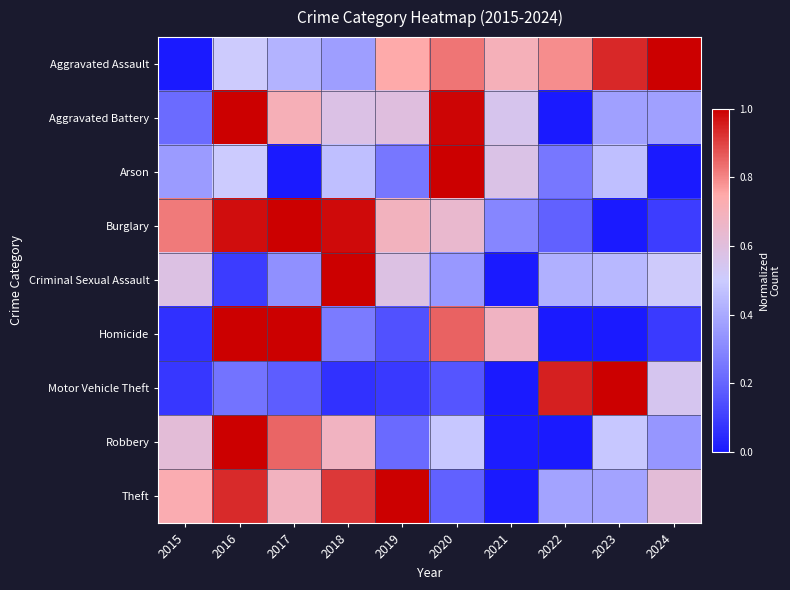

Reading left to right, list all the values displayed in this chart.

Aggravated Assault: 2015=0.0	2016=0.5	2017=0.4	2018=0.4	2019=0.7	2020=0.8	2021=0.7	2022=0.8	2023=0.9	2024=1.0
Aggravated Battery: 2015=0.2	2016=1.0	2017=0.7	2018=0.6	2019=0.6	2020=1.0	2021=0.6	2022=0.0	2023=0.4	2024=0.4
Arson: 2015=0.4	2016=0.5	2017=0.0	2018=0.5	2019=0.2	2020=1.0	2021=0.6	2022=0.2	2023=0.5	2024=0.0
Burglary: 2015=0.8	2016=1.0	2017=1.0	2018=1.0	2019=0.7	2020=0.6	2021=0.3	2022=0.2	2023=0.0	2024=0.1
Criminal Sexual Assault: 2015=0.6	2016=0.1	2017=0.3	2018=1.0	2019=0.6	2020=0.3	2021=0.0	2022=0.4	2023=0.4	2024=0.5
Homicide: 2015=0.1	2016=1.0	2017=1.0	2018=0.3	2019=0.1	2020=0.9	2021=0.7	2022=0.0	2023=0.0	2024=0.1
Motor Vehicle Theft: 2015=0.1	2016=0.2	2017=0.2	2018=0.1	2019=0.1	2020=0.2	2021=0.0	2022=1.0	2023=1.0	2024=0.5
Robbery: 2015=0.6	2016=1.0	2017=0.8	2018=0.7	2019=0.2	2020=0.5	2021=0.0	2022=0.0	2023=0.5	2024=0.3
Theft: 2015=0.7	2016=0.9	2017=0.7	2018=0.9	2019=1.0	2020=0.2	2021=0.0	2022=0.4	2023=0.4	2024=0.6